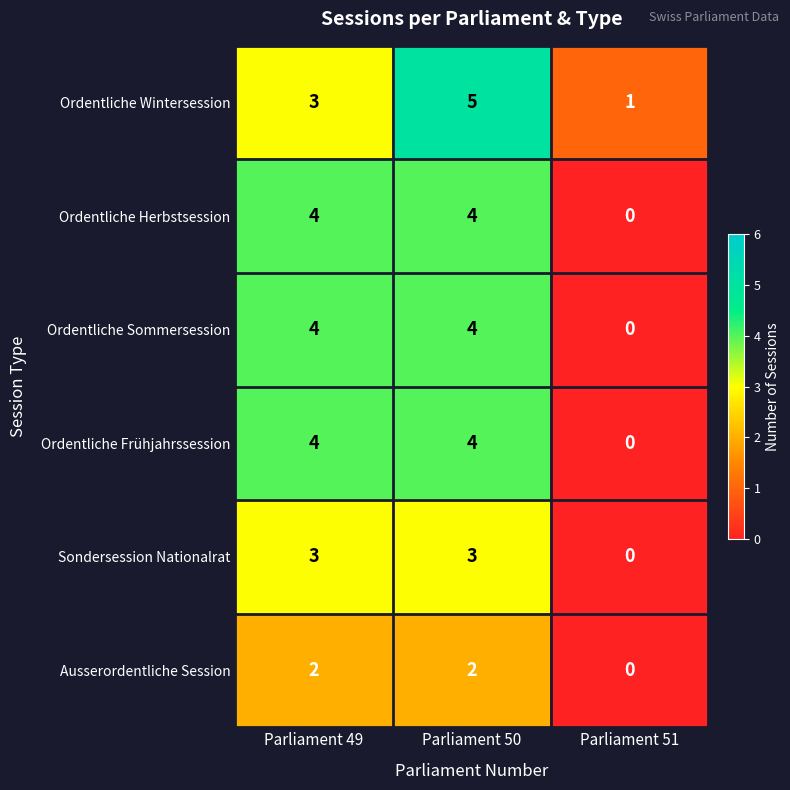

What is the difference between the maximum and minimum values in the Ordentliche Wintersession series?

4